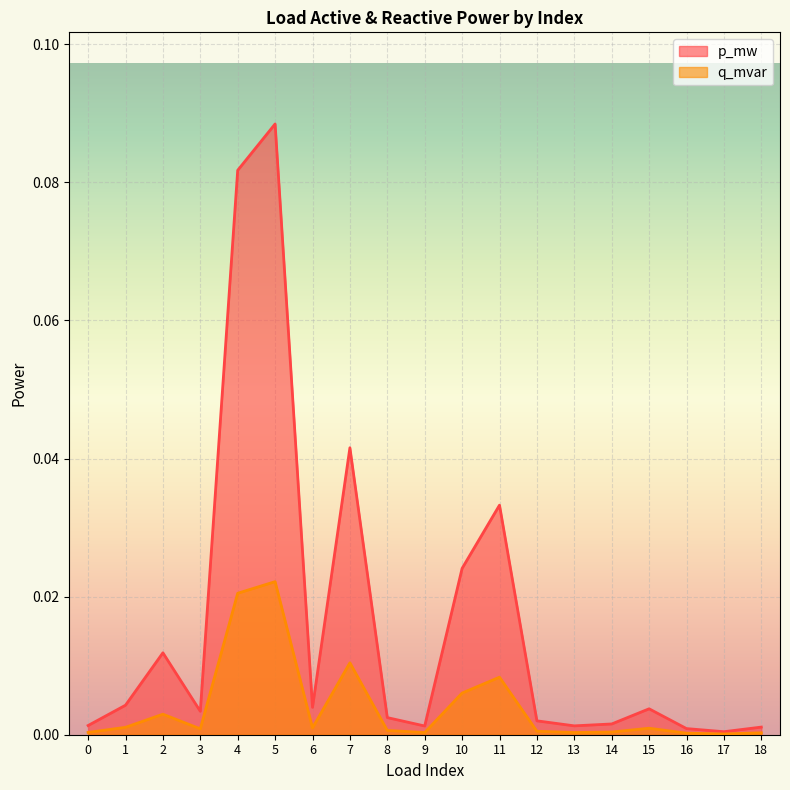

List the series in order of their overall mean, lowest first.

q_mvar, p_mw